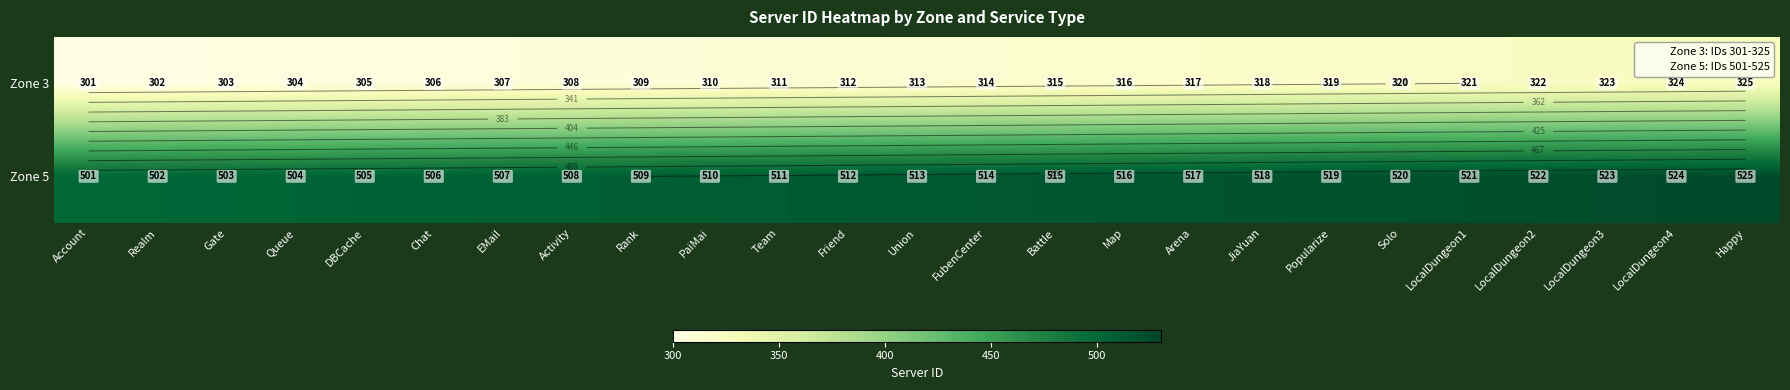

Rank the categories by Zone 3 value from lowest to highest.

Account, Realm, Gate, Queue, DBCache, Chat, EMail, Activity, Rank, PaiMai, Team, Friend, Union, FubenCenter, Battle, Map, Arena, JiaYuan, Popularize, Solo, LocalDungeon1, LocalDungeon2, LocalDungeon3, LocalDungeon4, Happy